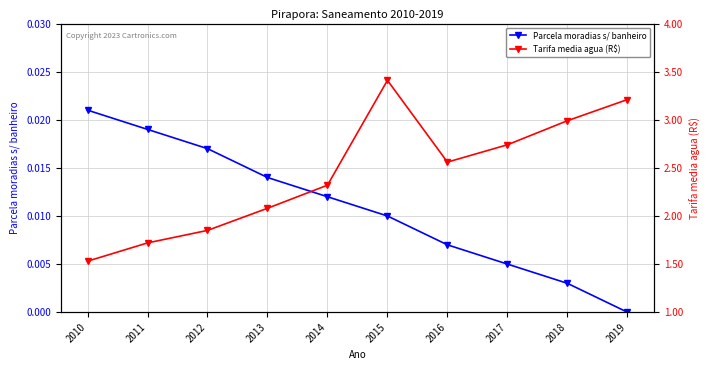

What is the sum of the Tarifa media agua (R$) values at 2016 and 2013?

4.6